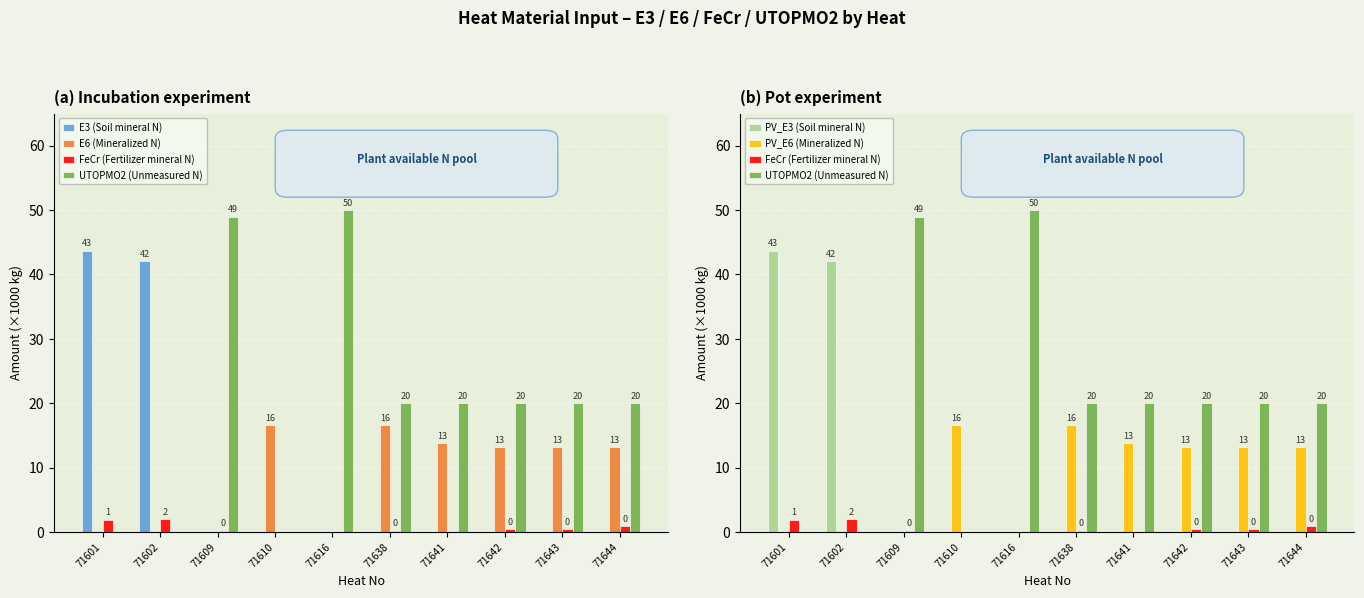

Is the value of E3 (Soil mineral N) at 71602 greater than the value of FeCr (Fertilizer mineral N) at 71641?

Yes